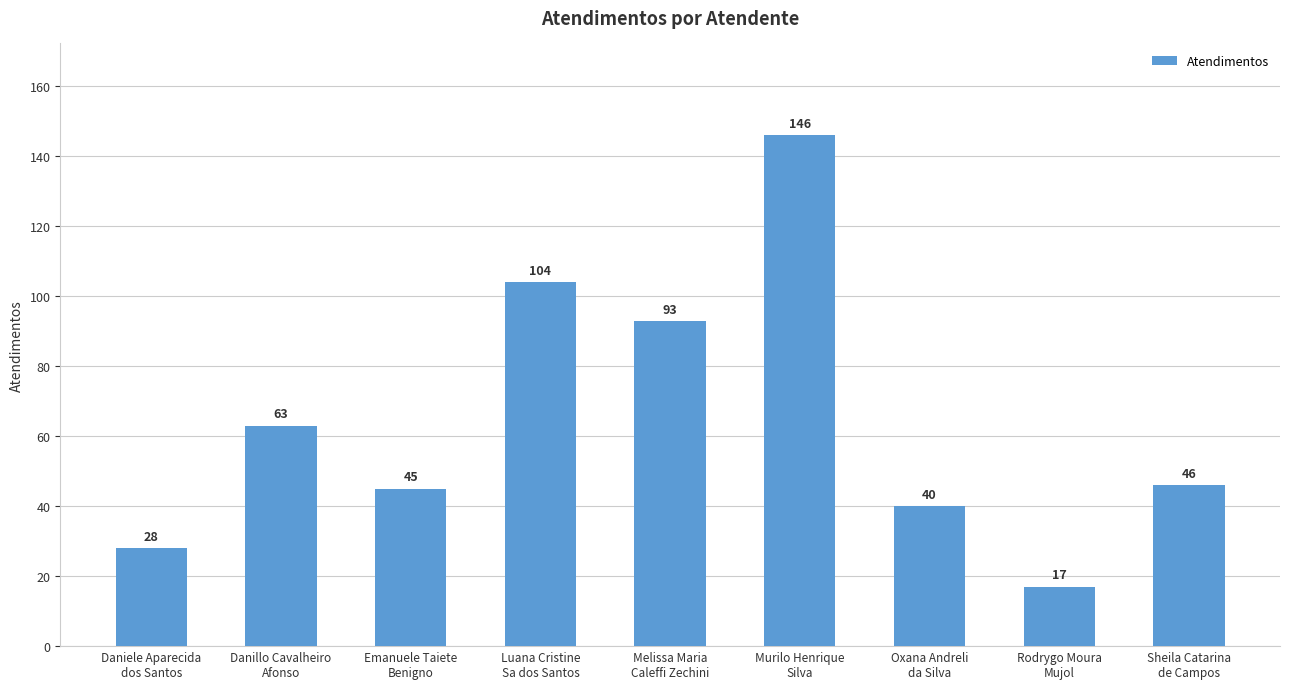

What is the label of the 4th bar from the left?

Luana Cristine
Sa dos Santos